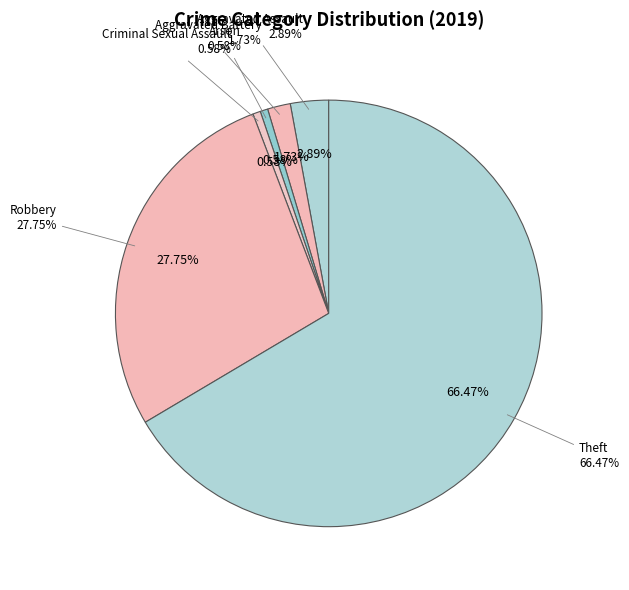

Which category has the smallest portion of the pie?

Homicide